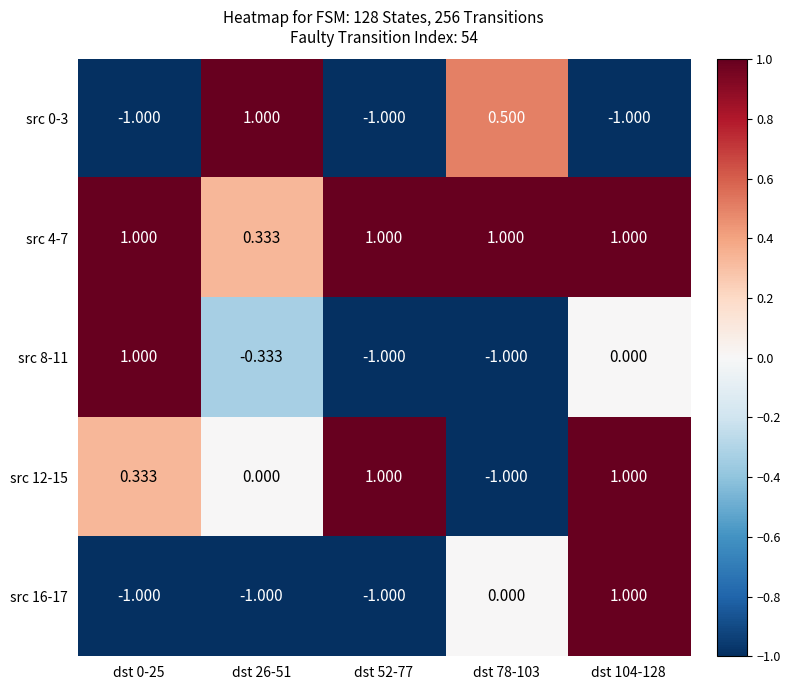

Count the number of categories in the chart.

5